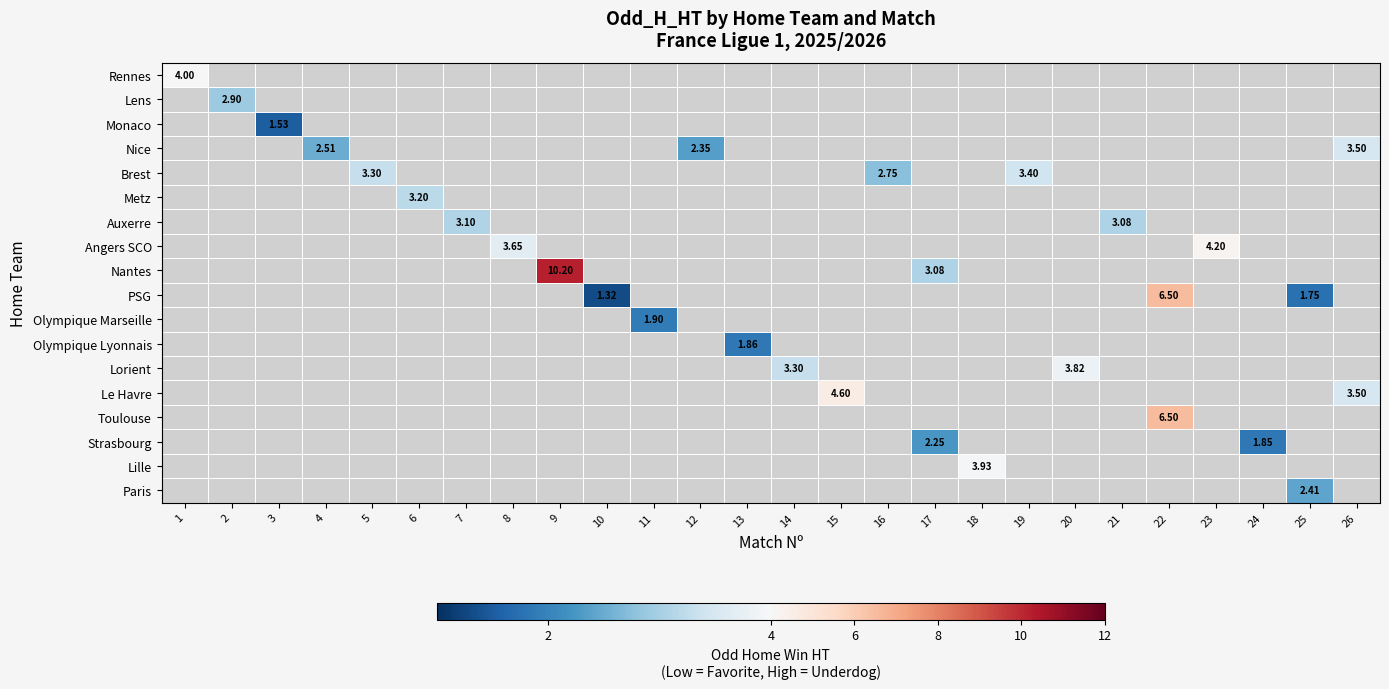

Rank the series by their maximum value, from highest to lowest.

Nantes, PSG, Toulouse, Le Havre, Angers SCO, Rennes, Lille, Lorient, Nice, Brest, Metz, Auxerre, Lens, Paris, Strasbourg, Olympique Marseille, Olympique Lyonnais, Monaco